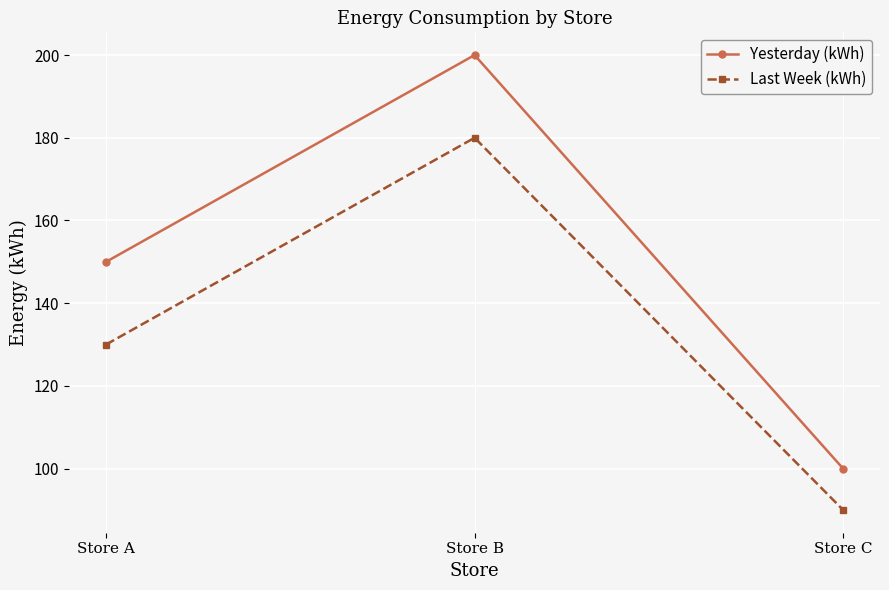

At Store C, list the series in order from largest to smallest.

Yesterday (kWh), Last Week (kWh)